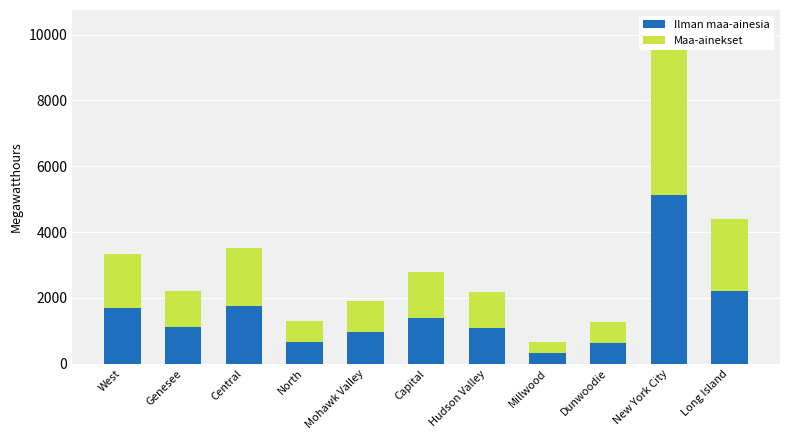

Rank the series by their maximum value, from highest to lowest.

Maa-ainekset, Ilman maa-ainesia